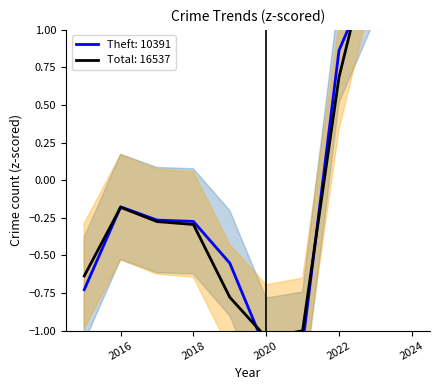

What is the total value across all series at 2016?

-0.4